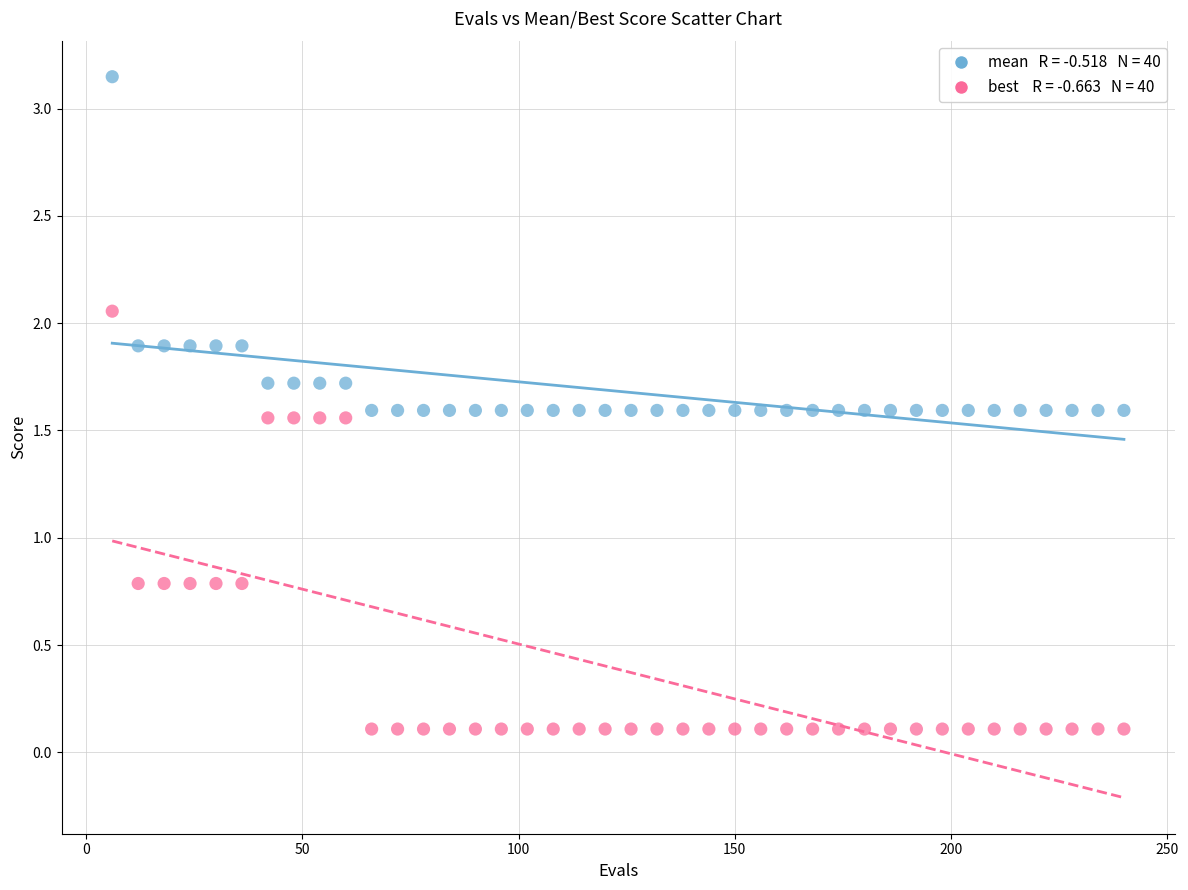

Across all data points, what is the range of Y values (max minus min)?

3.0